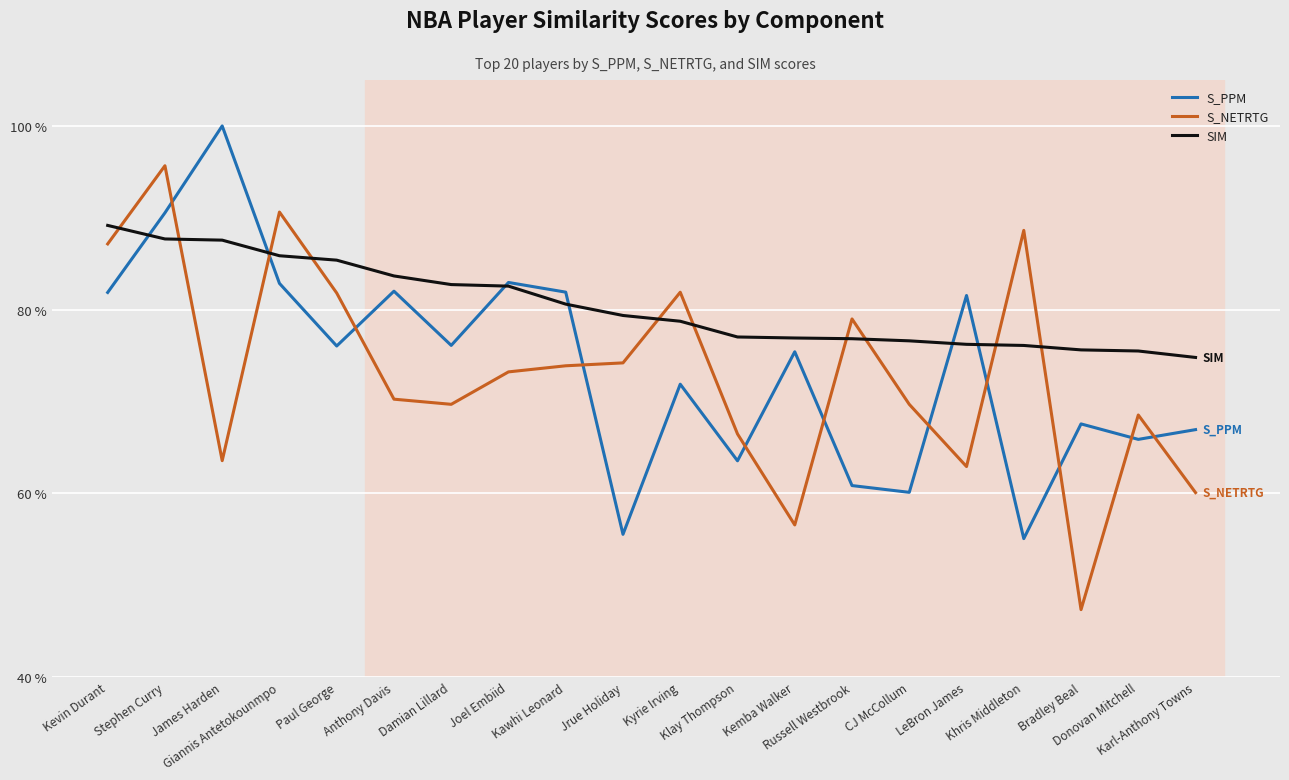

What is the sum of the S_NETRTG values at Donovan Mitchell and Kemba Walker?

1.3